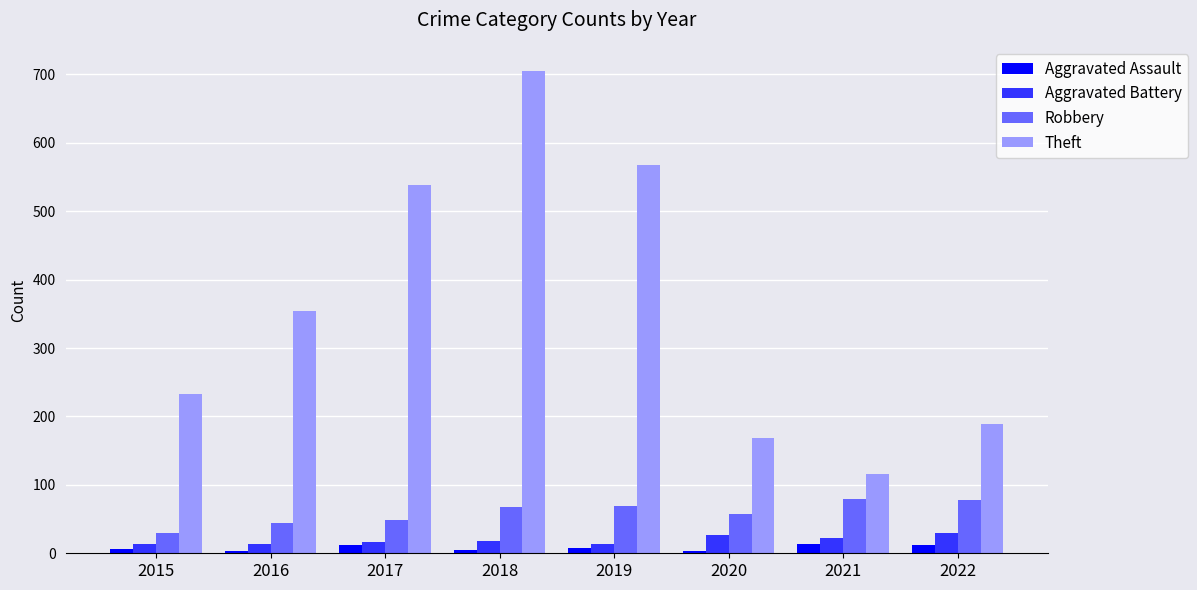

How many values in the Robbery series are below 67?

4